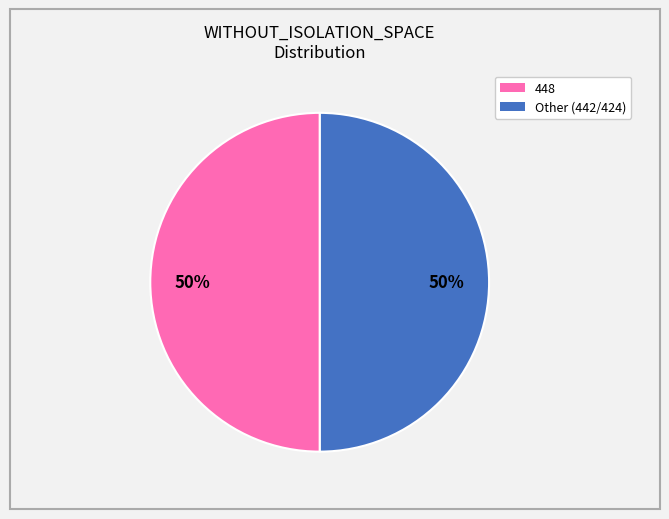

How many slices are in this pie chart?

2